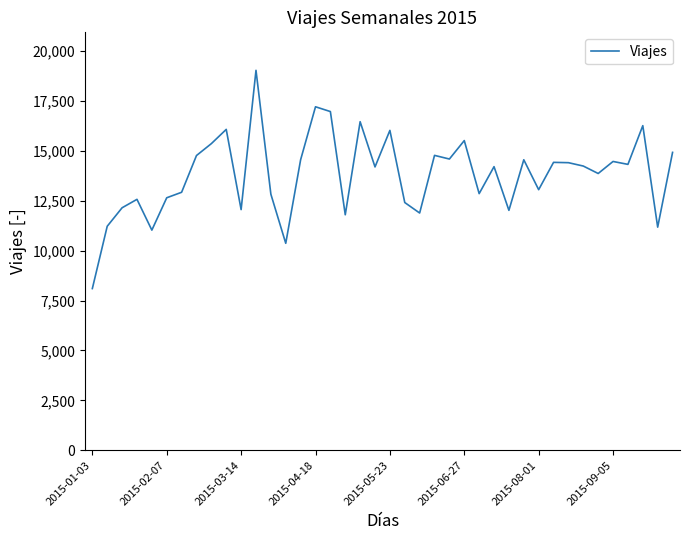

What is the greatest value displayed?

19035